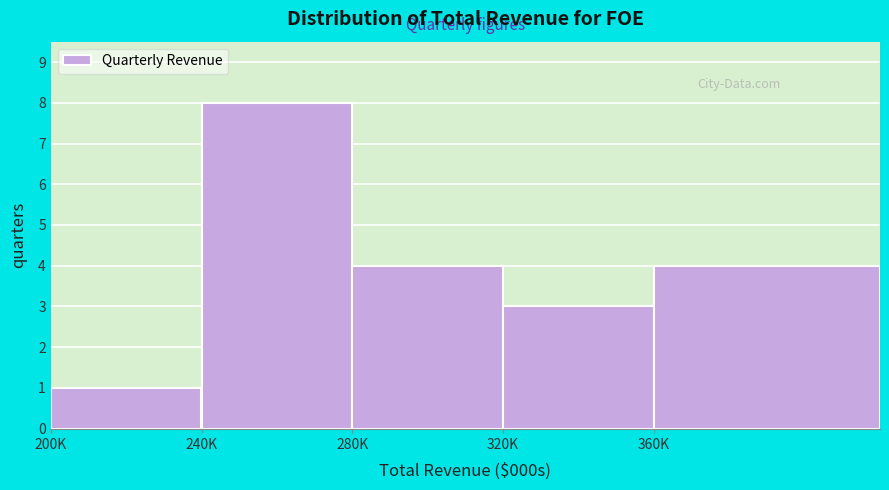

Reading right to left, what are all the values shown in this chart?

360K=4	320K=3	280K=4	240K=8	200K=1